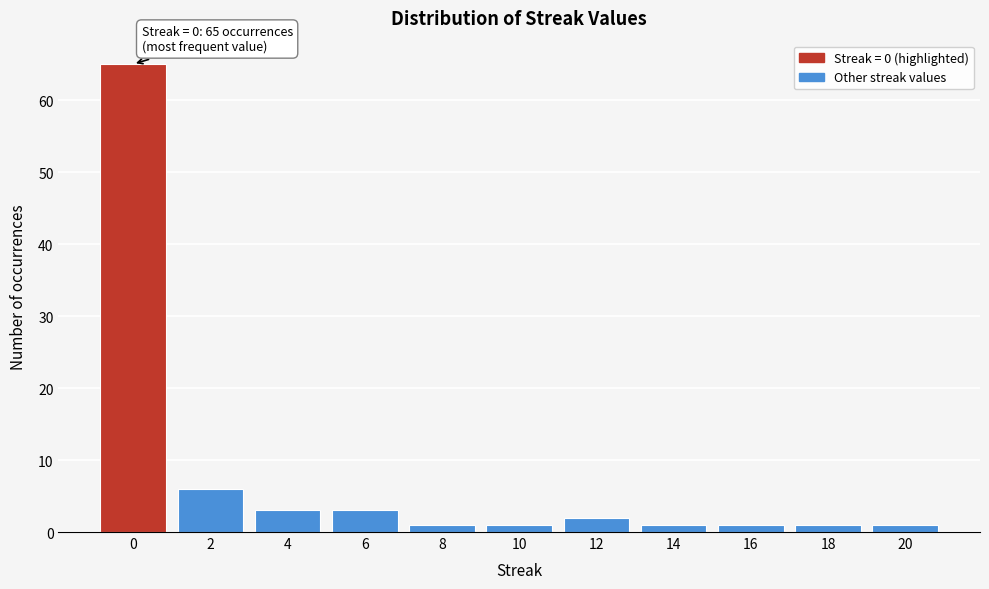

Reading left to right, extract all data points from this chart.

65	6	3	3	1	1	2	1	1	1	1